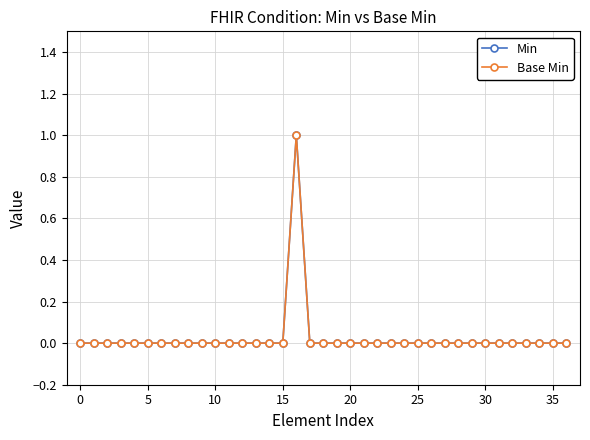

Is this an area chart (filled region under the line)?

No